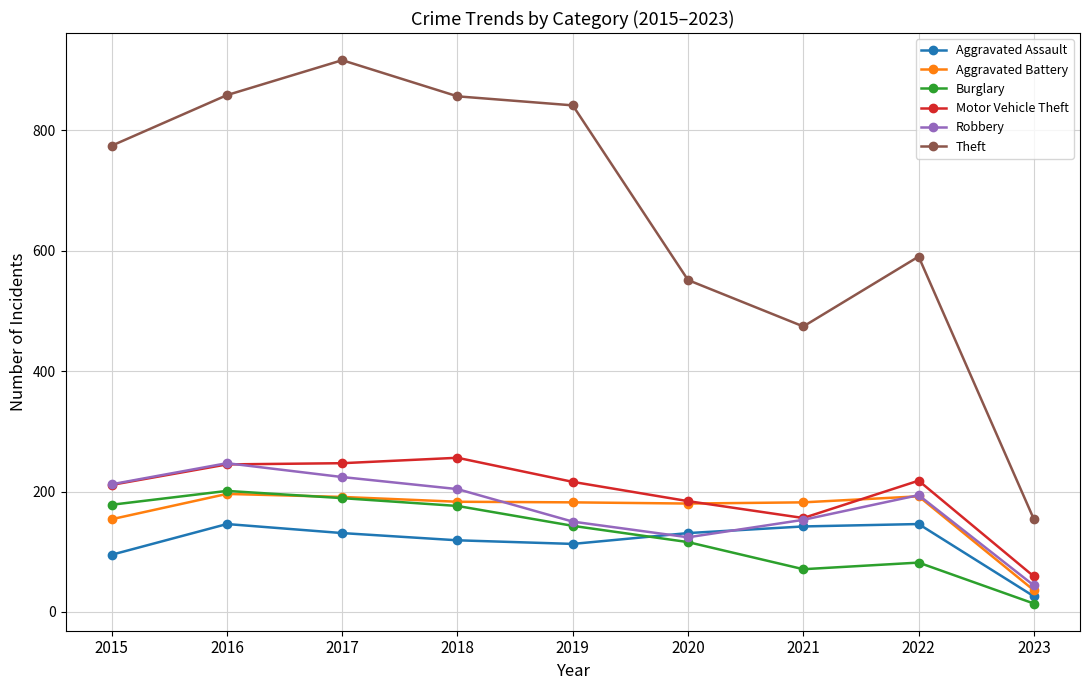

What is the average value of the Aggravated Battery series?

166